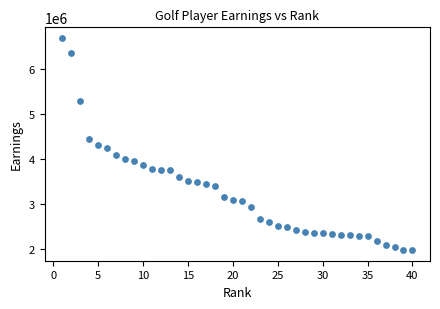

What is the range of Y values (max minus min)?

4708138.0